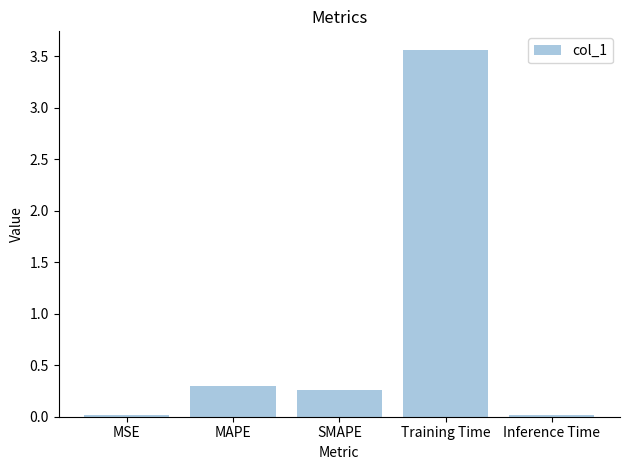

What is the approximate value at Training Time?

3.6